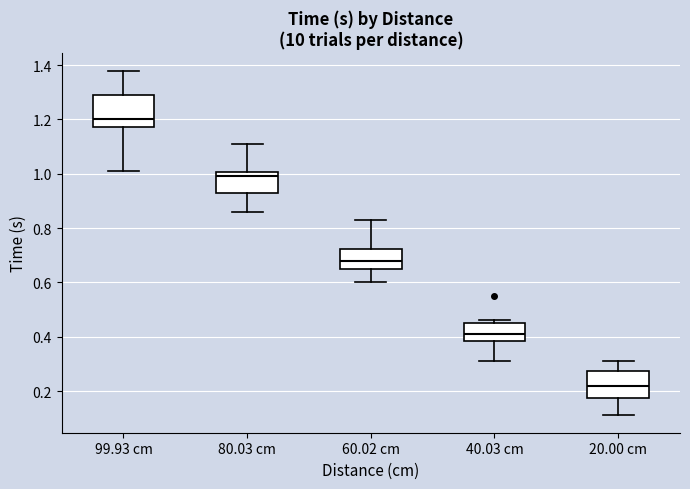

Reading left to right, transcribe this box plot: for each box, give where its median line is, the range the box spans, and where its two whiskers end, as read against the y-axis. The values are not printed on the chart, so give them approximately, as read against the axis.

99.93 cm: median 1.20, box 1.18 to 1.30, whiskers 1.02 to 1.38
80.03 cm: median 1.00 (just below the box's upper edge), box 0.94 to 1.00, whiskers 0.86 to 1.12
60.02 cm: median 0.68, box 0.66 to 0.72, whiskers 0.60 to 0.84
40.03 cm: median 0.42, box 0.38 to 0.46, whiskers 0.32 to 0.46 (just above the box's upper edge)
20.00 cm: median 0.22, box 0.18 to 0.28, whiskers 0.12 to 0.32